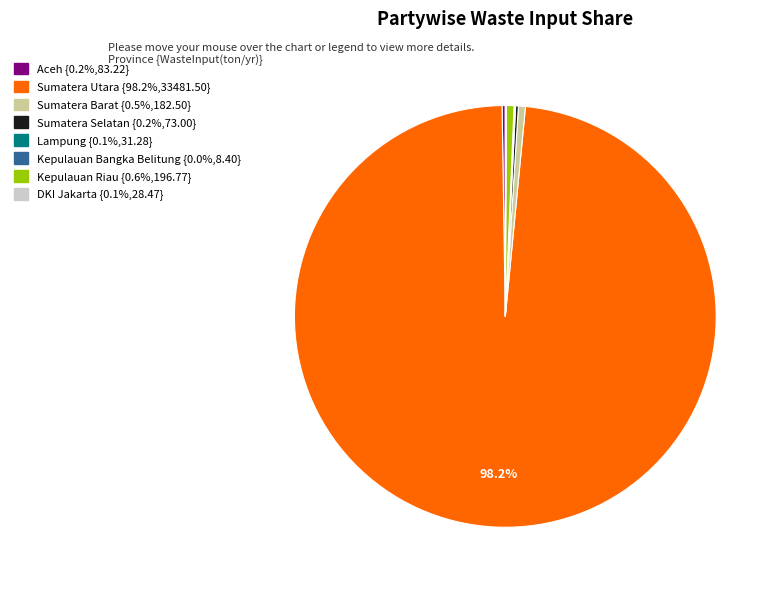

What percentage is the Sumatera Utara slice, to the nearest percent?

98%